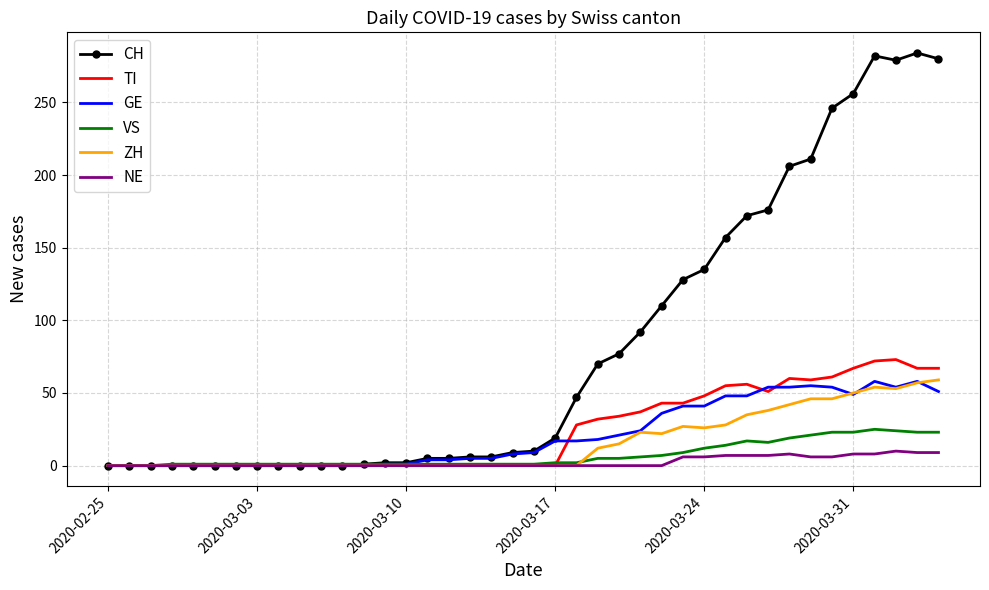

Which series has the widest spread of values?

CH